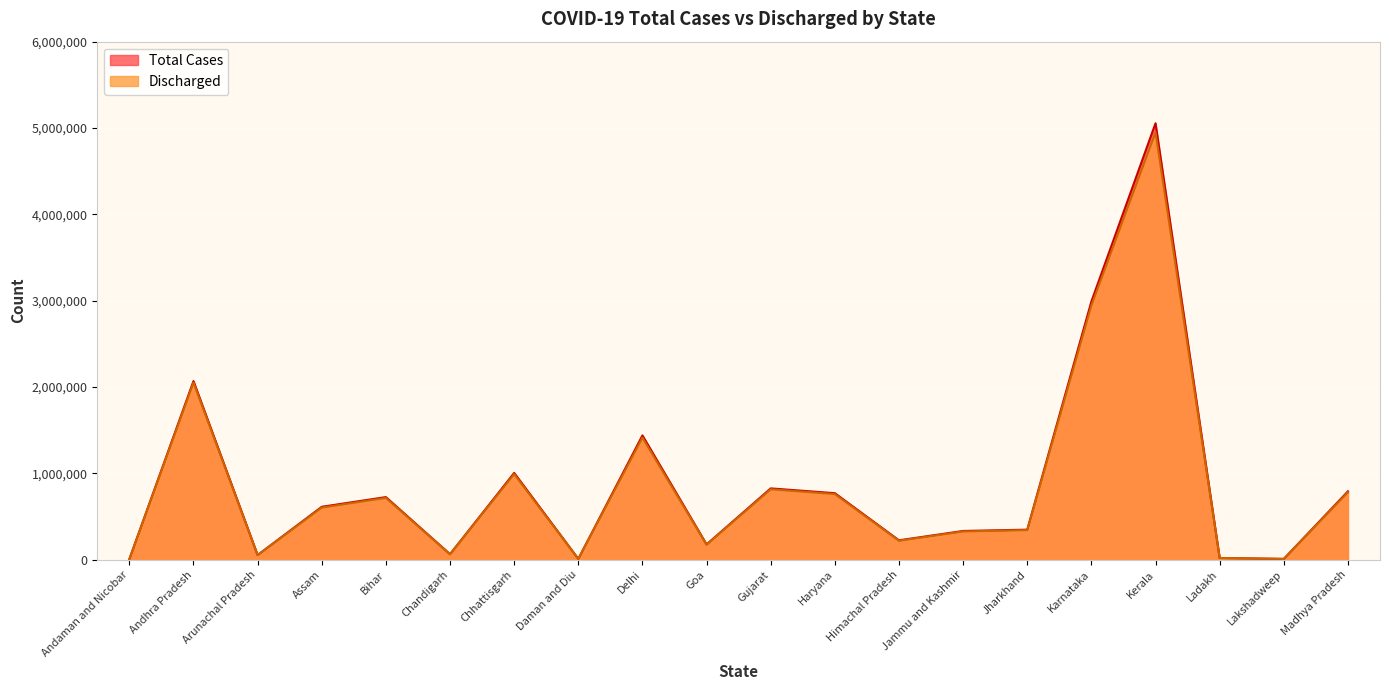

At which label is Discharged closest to 2478907?

Andhra Pradesh